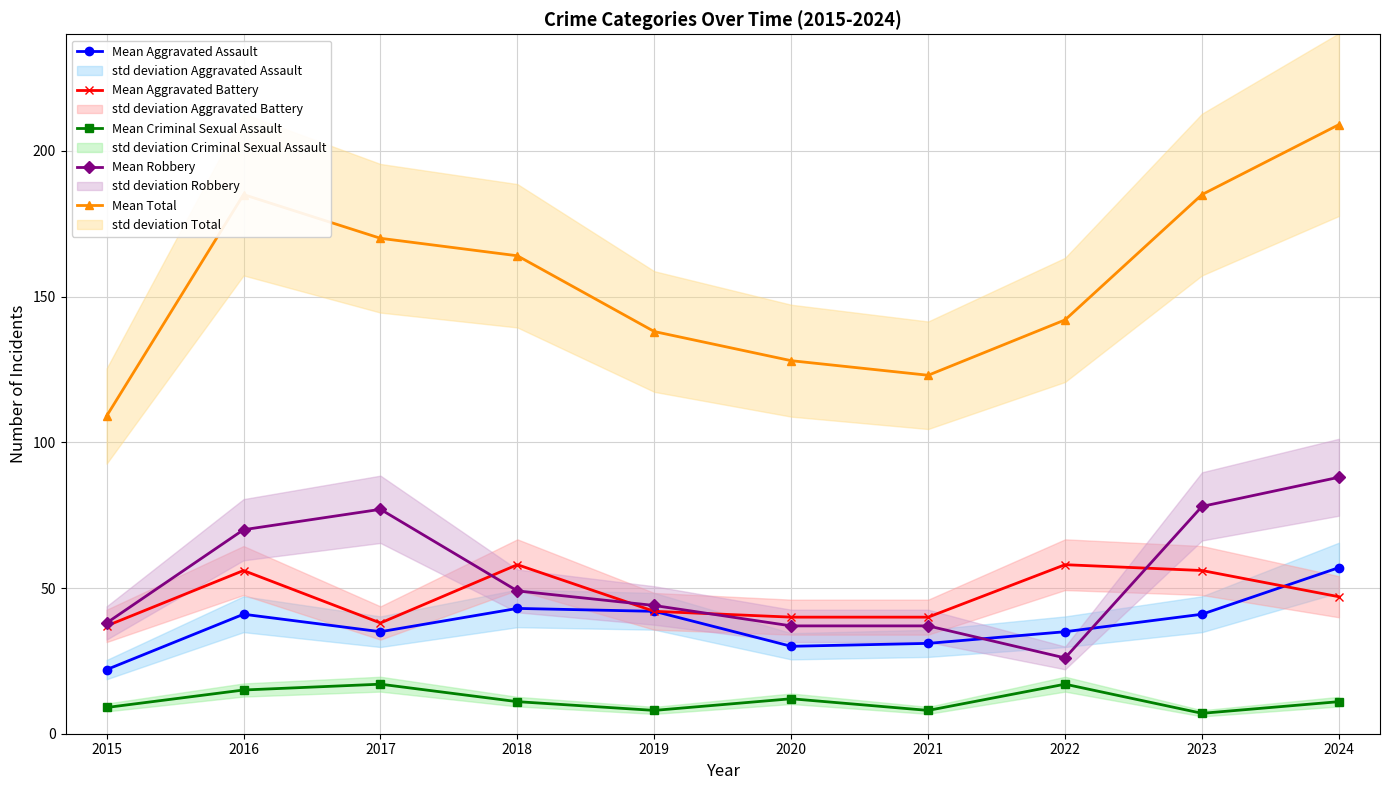

How many interior local valleys does the Mean Robbery series have?

1